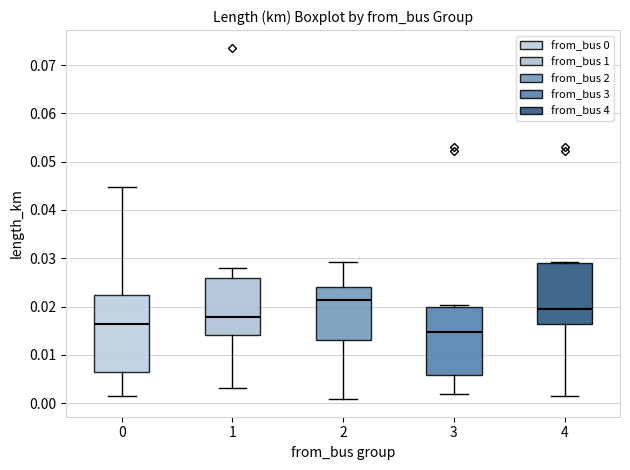

Reading left to right, read every box against the y-axis: the position of its median line, the range the box covers, and the ends of its whiskers. The values are not printed on the chart, so give them approximately, as read against the axis.

0: median 0.016, box 0.006 to 0.022, whiskers 0.002 to 0.045
1: median 0.018, box 0.014 to 0.026, whiskers 0.003 to 0.028
2: median 0.021, box 0.013 to 0.024, whiskers 0.001 to 0.029
3: median 0.015, box 0.006 to 0.020, whiskers 0.002 to 0.020 (just above the box's upper edge)
4: median 0.019, box 0.016 to 0.029, whiskers 0.002 to 0.029